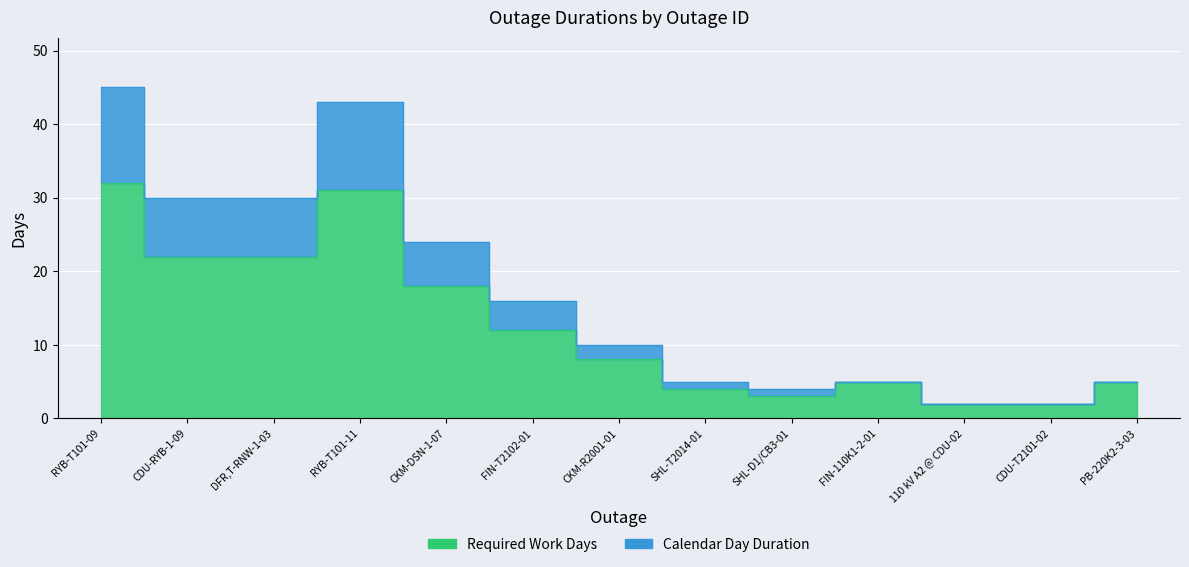

What is the spread (max minus min) of values at CKM-DSN-1-07?

6